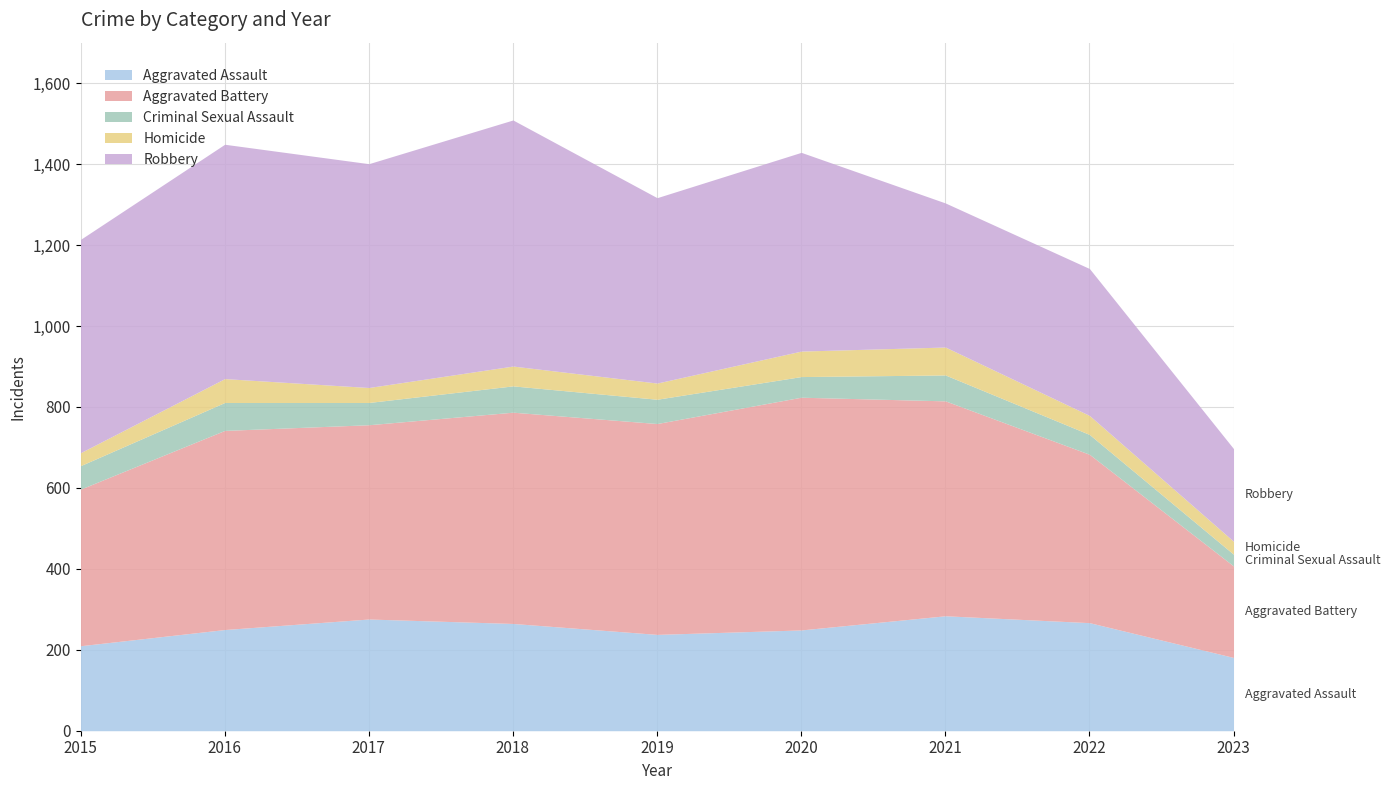

At how many categories does at least one series exceed 571?

3